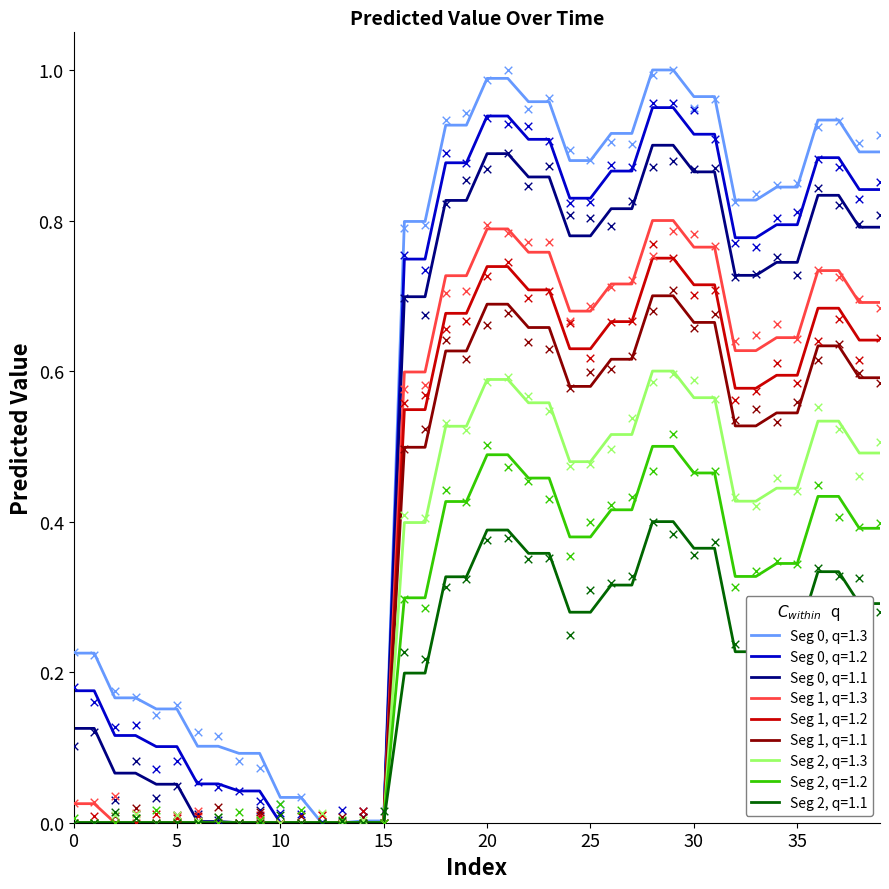

What is the change in value from 29 to 34?

-0.2